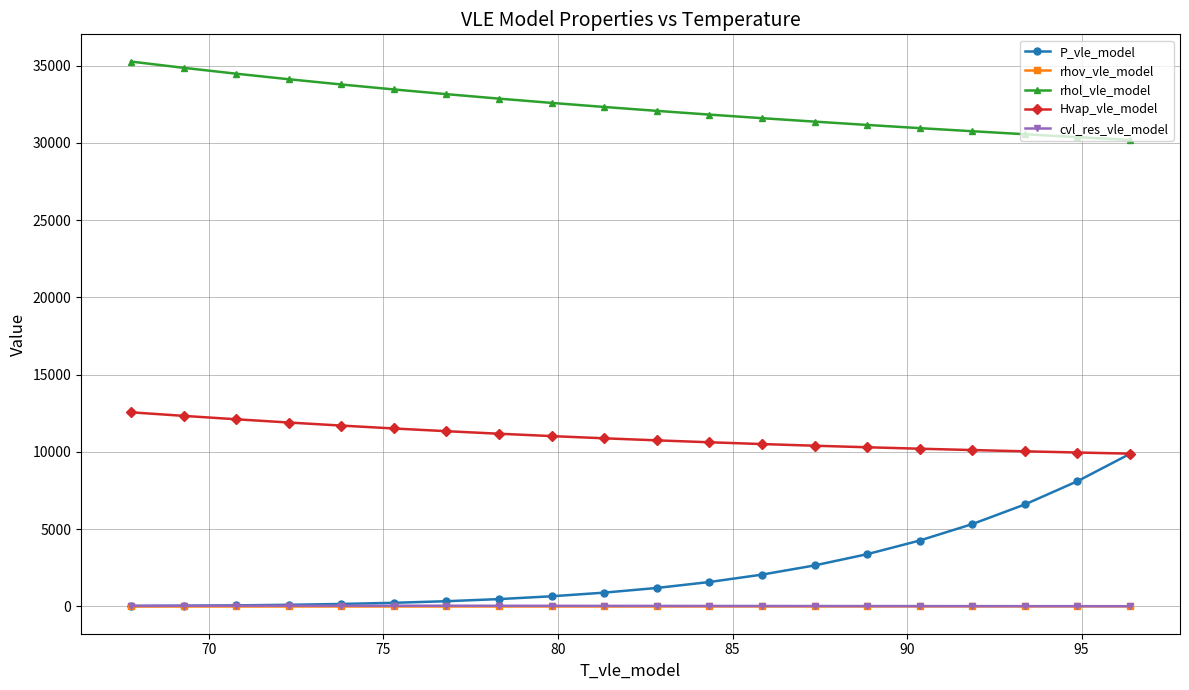

Which series has the largest range (max minus min)?

P_vle_model